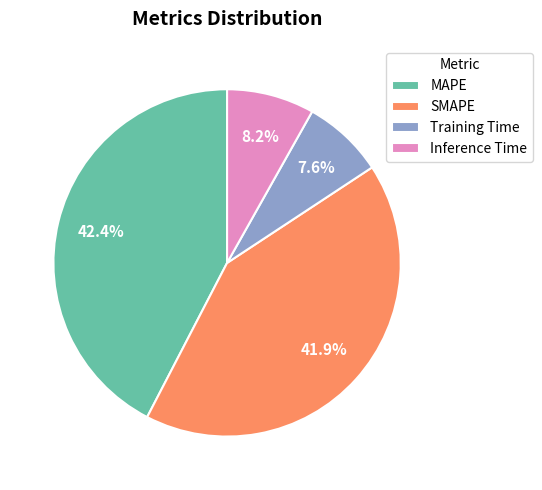

True or false: Training Time accounts for 8% of the total.

True